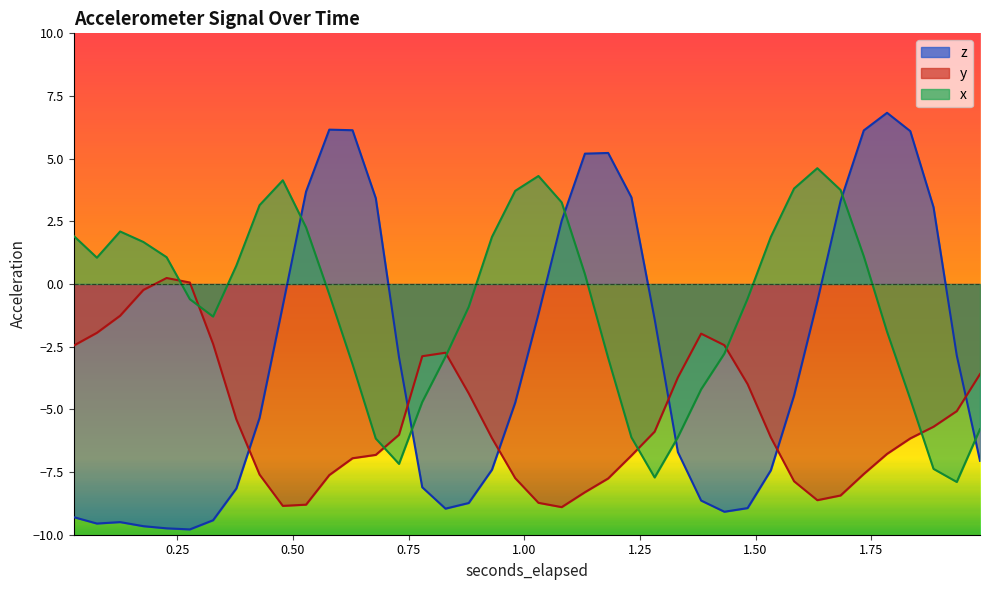

At which label does y reach its peak?

0.22668505859375